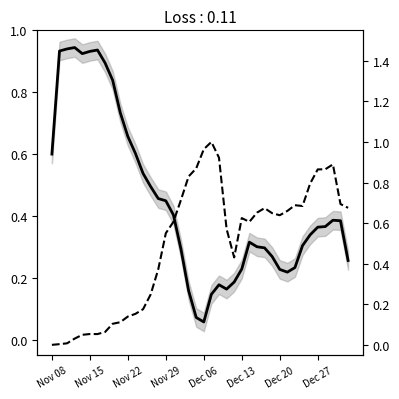

At 14, list the series in order from largest to smallest.

Latest (norm), Open Interest (norm)